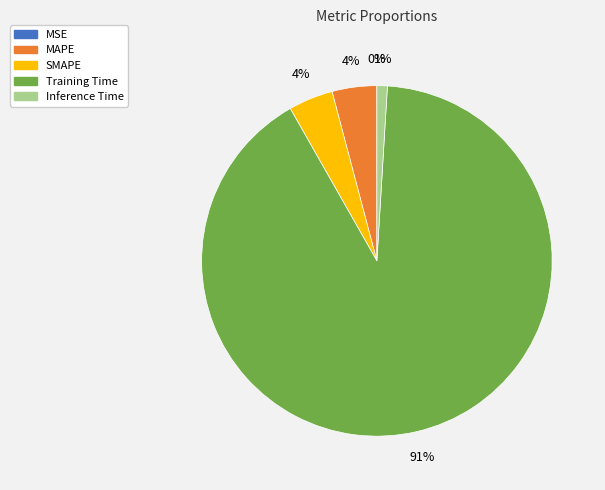

To the nearest percent, what is the difference between the largest and smallest slice percentages?

91%